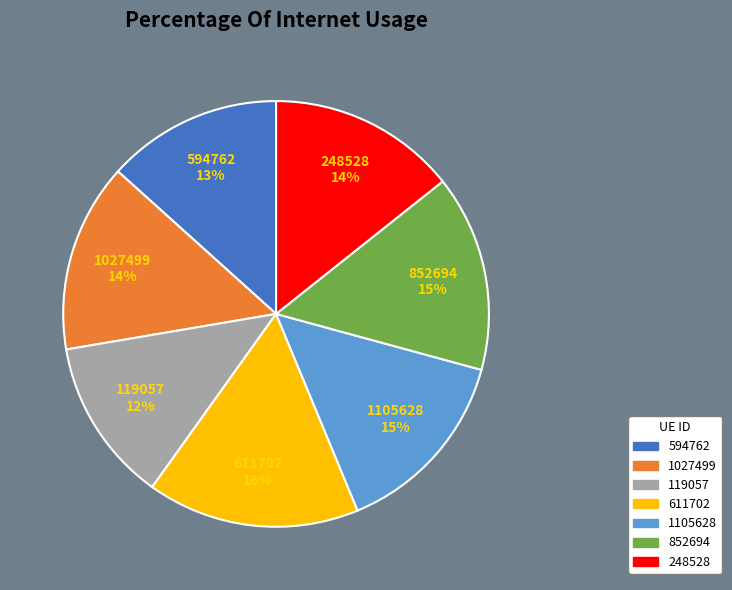

Is there any slice that represents more than half of the pie?

No